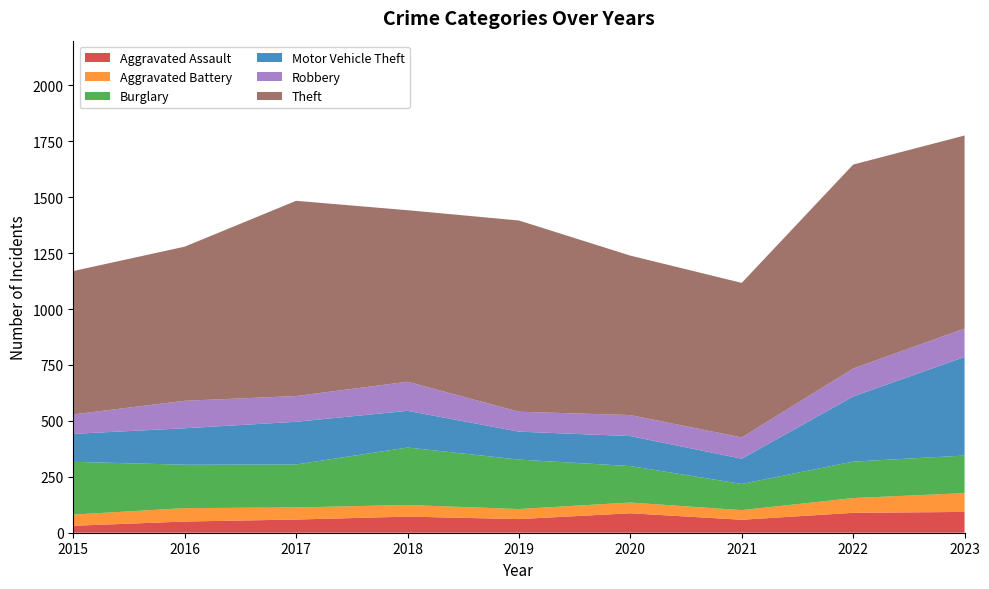

Reading left to right, transcribe all the data shown in this chart.

Aggravated Assault: 2015=31	2016=50	2017=59	2018=72	2019=61	2020=87	2021=58	2022=89	2023=93
Aggravated Battery: 2015=50	2016=60	2017=54	2018=52	2019=45	2020=48	2021=43	2022=66	2023=84
Burglary: 2015=236	2016=194	2017=192	2018=257	2019=221	2020=163	2021=117	2022=163	2023=168
Motor Vehicle Theft: 2015=125	2016=163	2017=191	2018=164	2019=125	2020=134	2021=113	2022=291	2023=441
Robbery: 2015=87	2016=123	2017=115	2018=130	2019=89	2020=94	2021=95	2022=125	2023=127
Theft: 2015=641	2016=689	2017=873	2018=767	2019=855	2020=713	2021=691	2022=912	2023=863